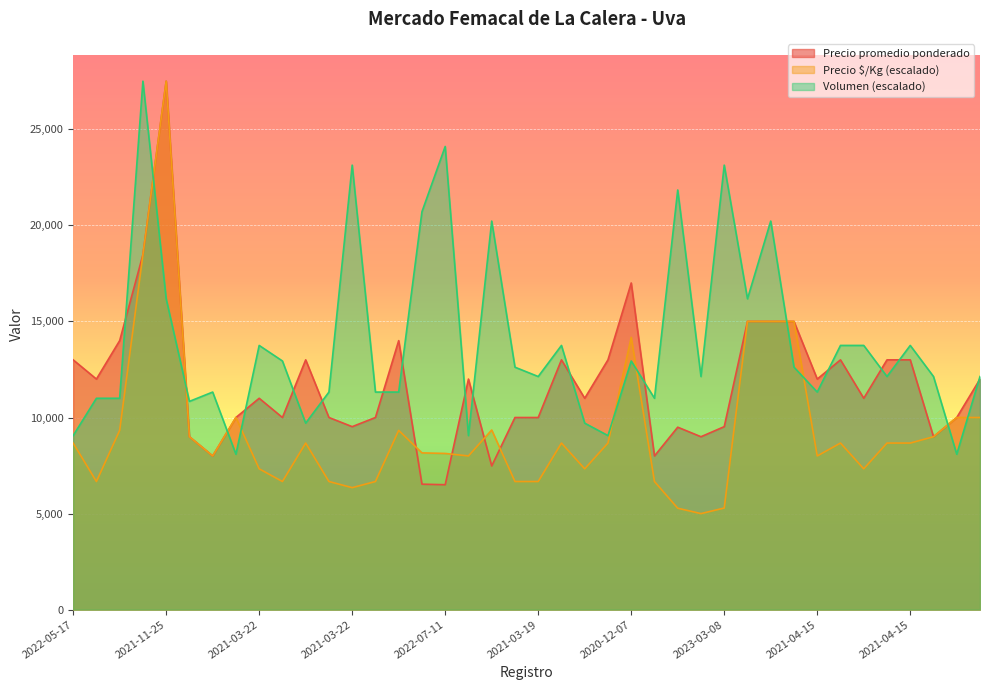

How many lines are shown in the chart?

3